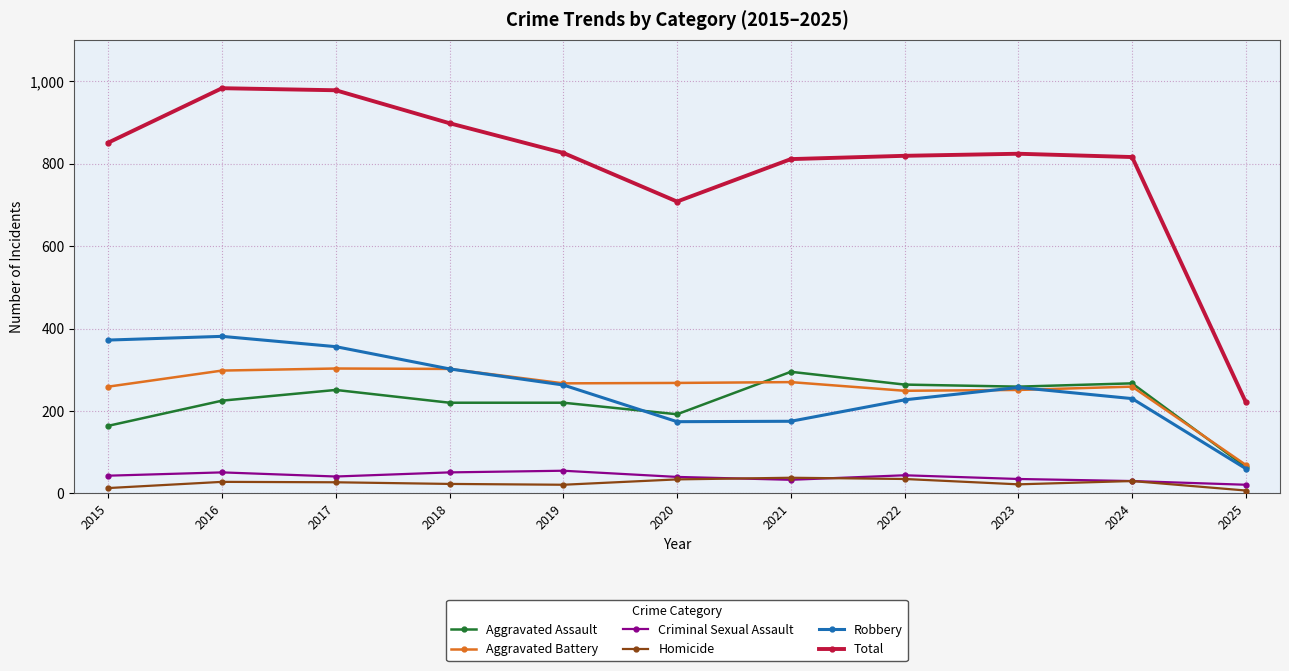

Is it true that Robbery equals 175 at 2021?

True